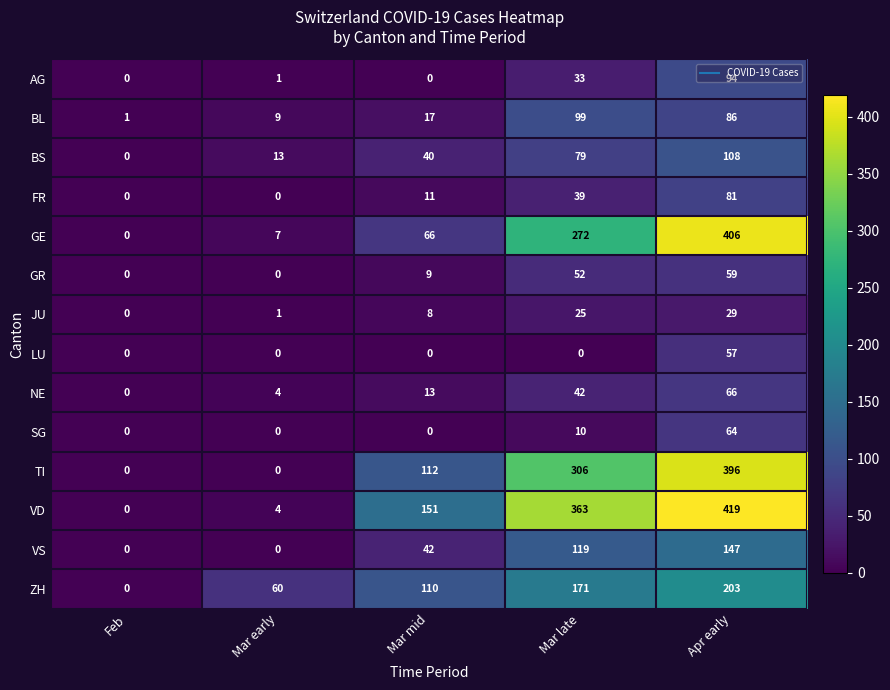

Which category has the highest value across all series?

Apr early